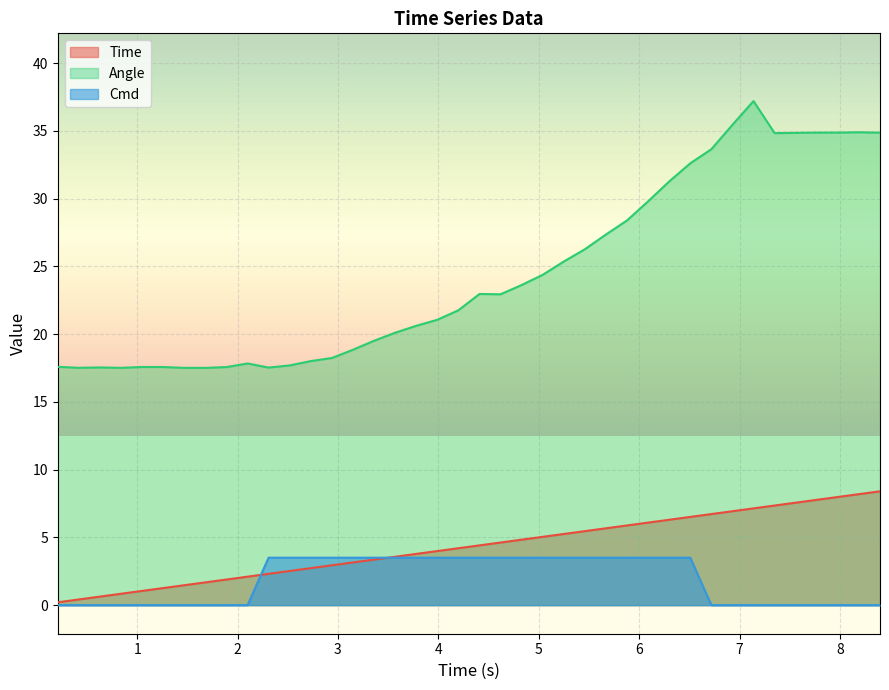

Which series has the largest total across all categories?

Angle